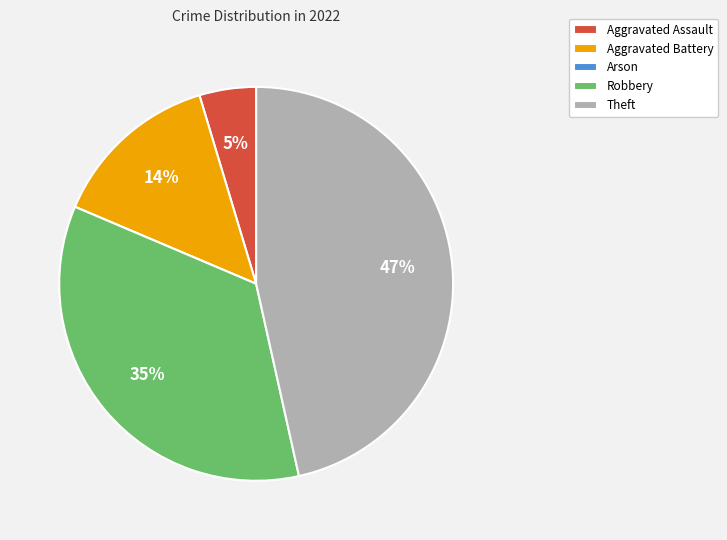

To the nearest percent, what portion does Robbery represent?

35%